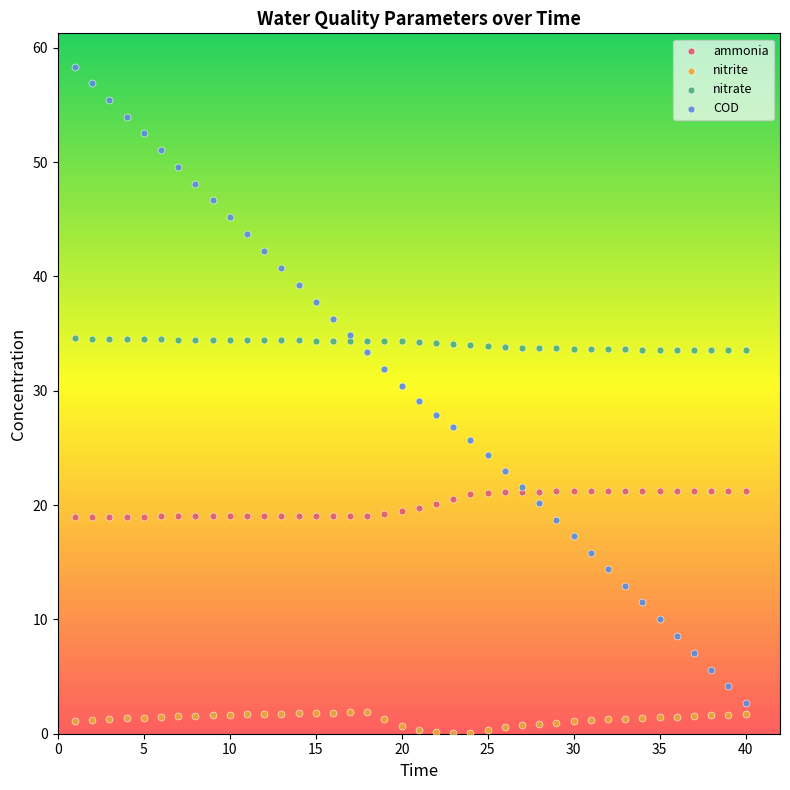

Which series reaches the maximum Y coordinate?

COD